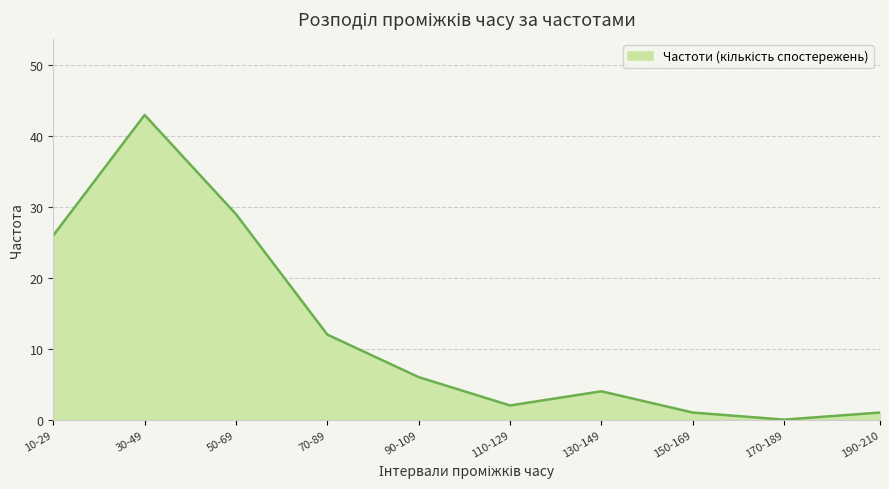

What is the difference between the maximum and minimum values?

43